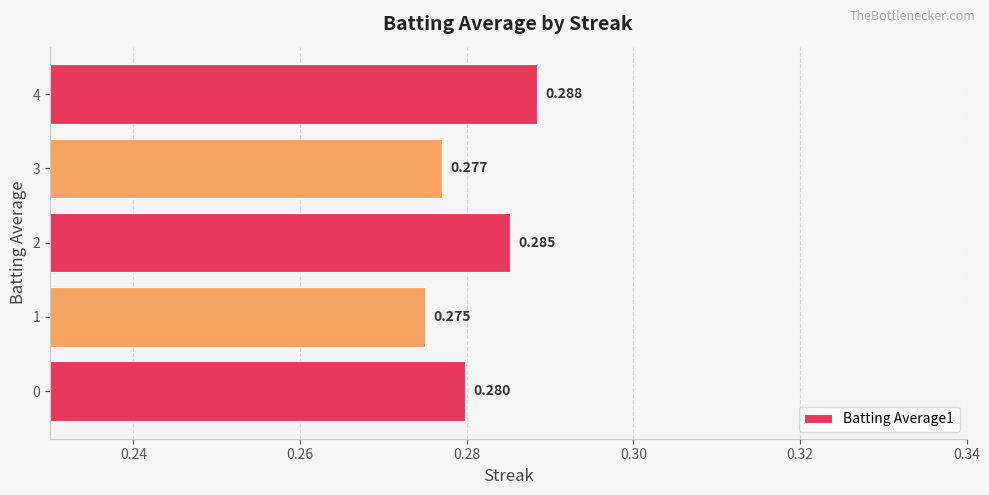

List the labels in order of value, smallest first.

1, 3, 0, 2, 4